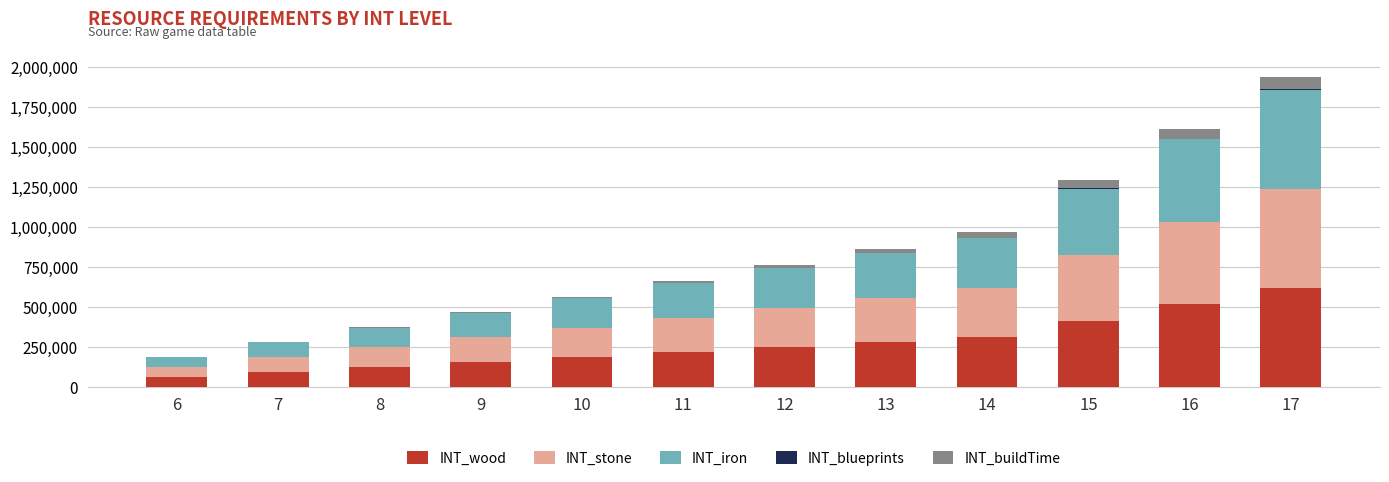

At which category is the sum across all series the highest?

17